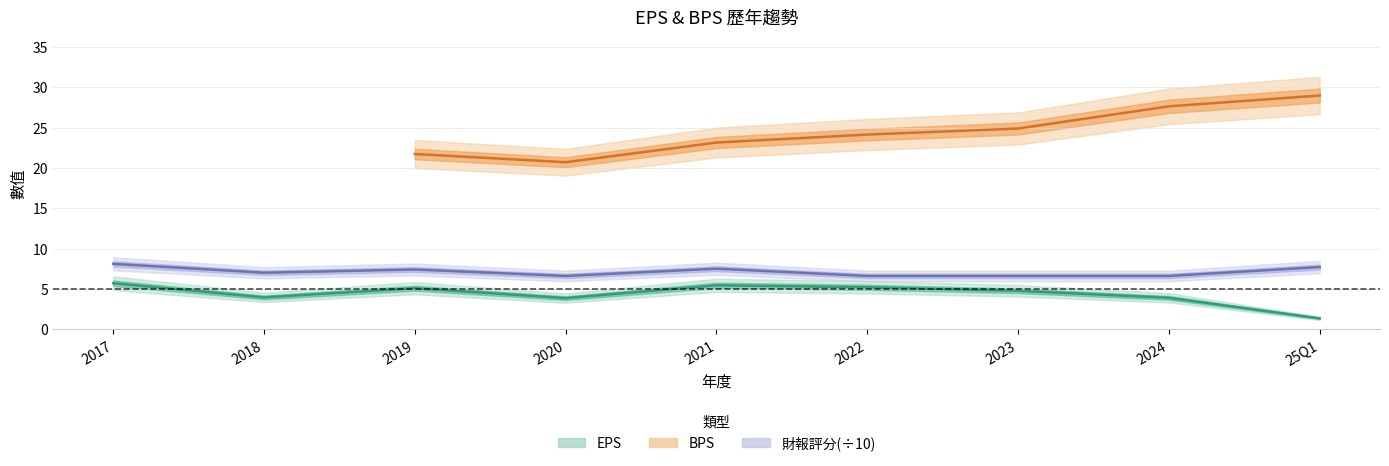

Which has a higher value, 2018 or 2024?

2018